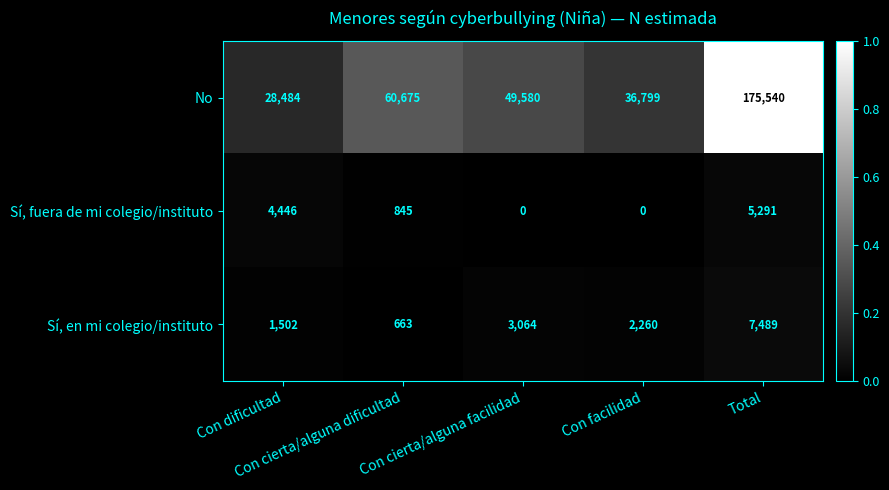

Which series has the largest range (max minus min)?

No